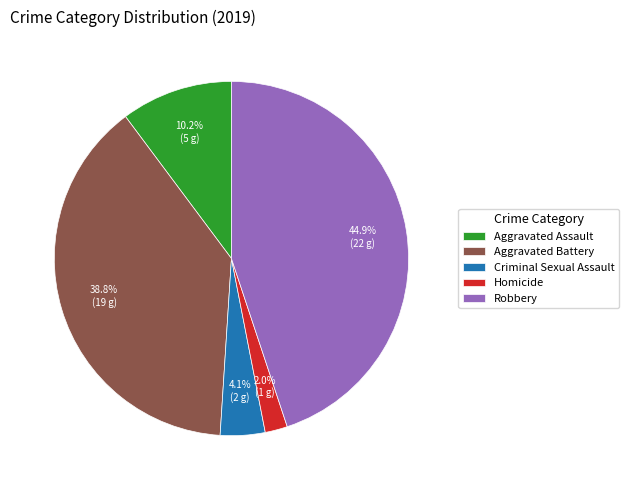

To the nearest percent, what portion does Robbery represent?

45%